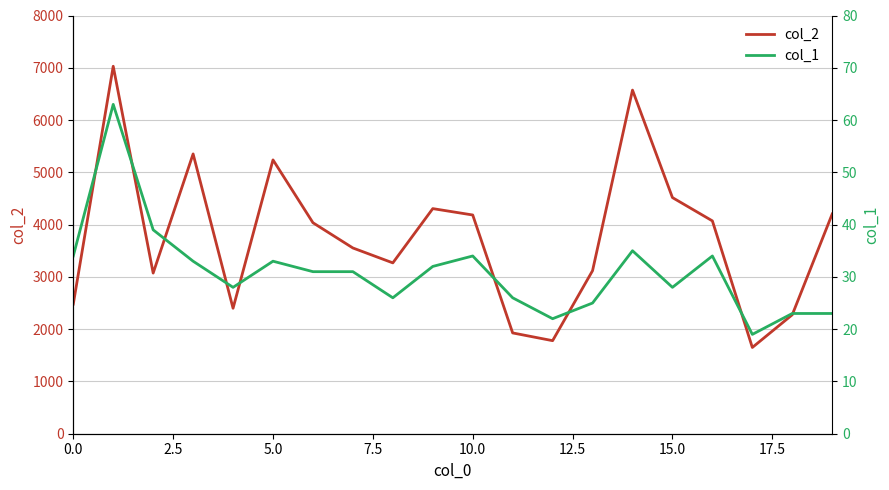

How many data points in col_1 are less than 31?

9